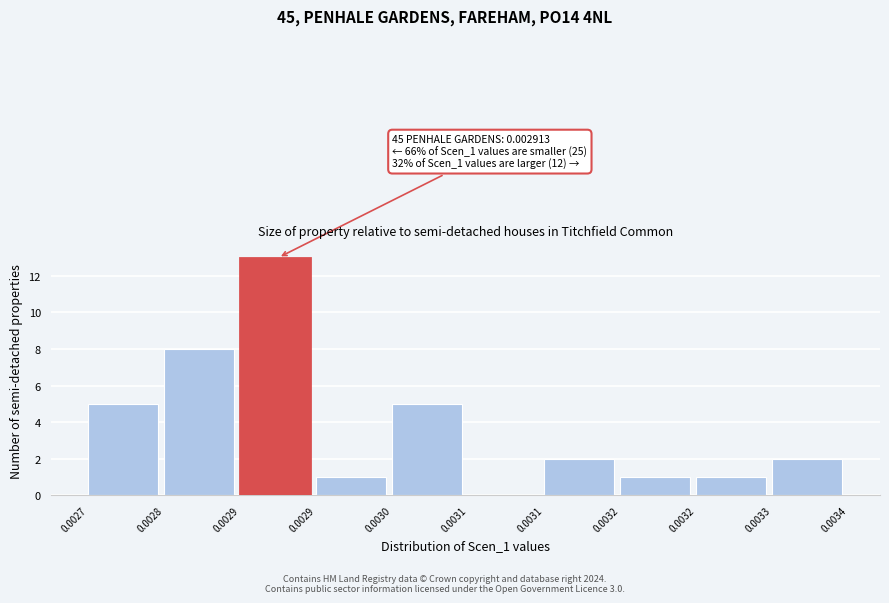

How many positive values are there?

9